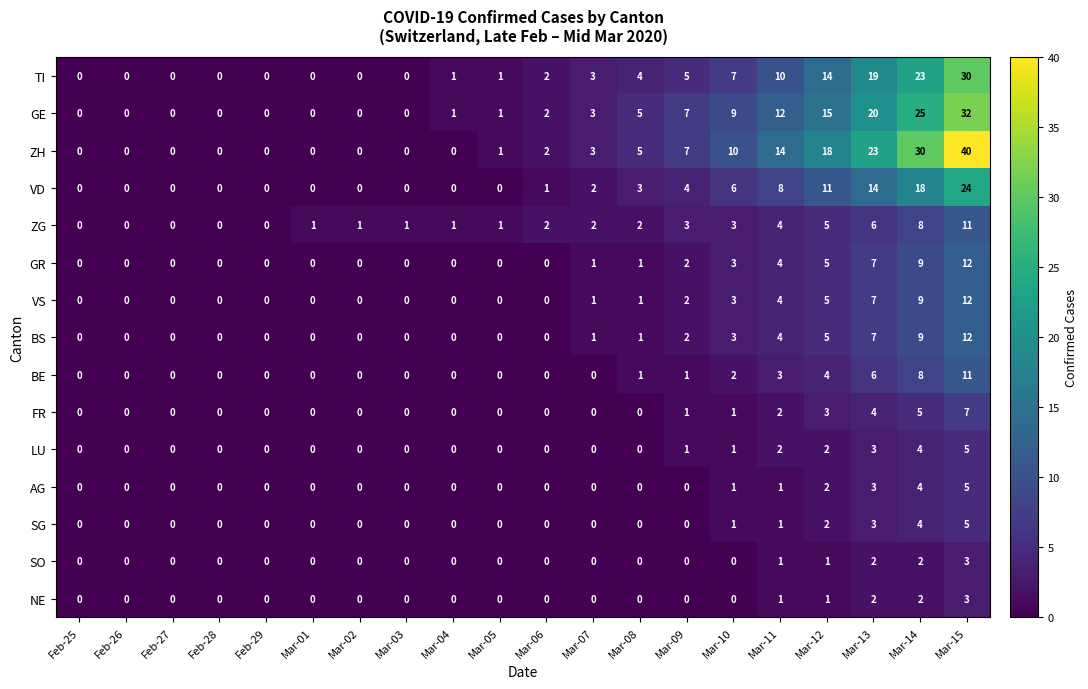

Between Mar-09 and Mar-14, which series saw the biggest shift?

ZH